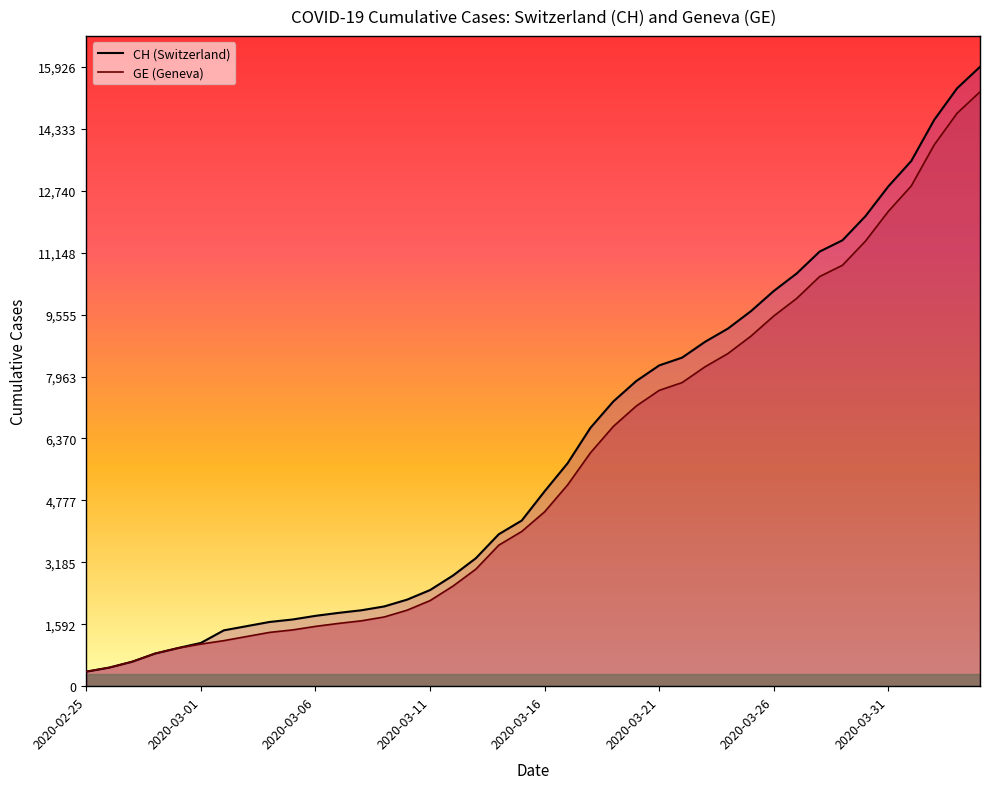

Rank the series by their average value, from lowest to highest.

GE, CH